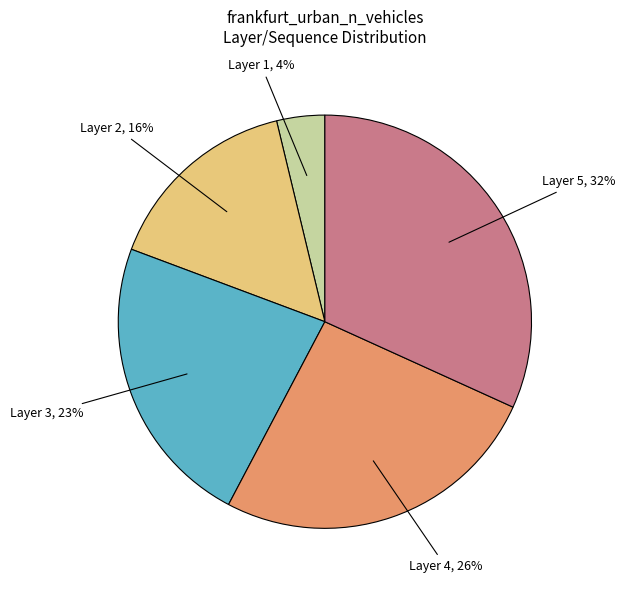

Between Layer 2, 16% and Layer 3, 23%, which is larger?

Layer 3, 23%